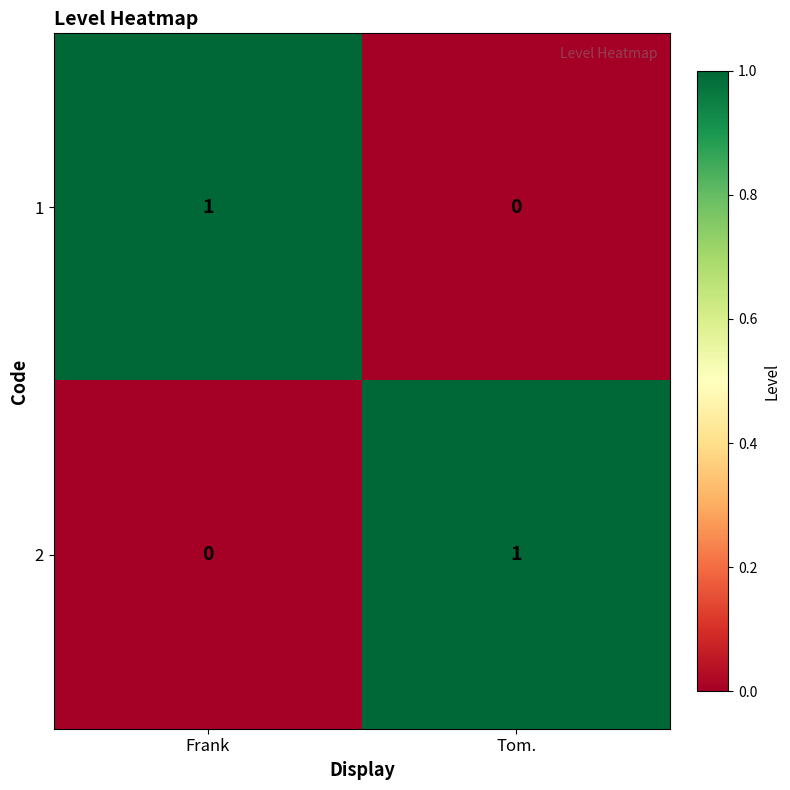

The value of 2 at Tom. is 1. True or false?

True